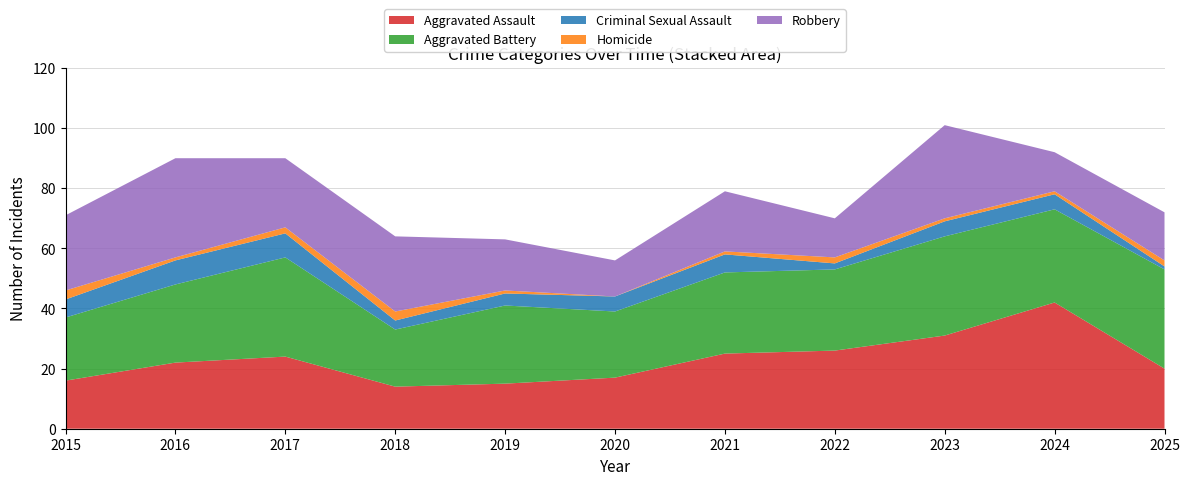

Reading left to right, extract all data points from this chart.

Aggravated Assault: 16	22	24	14	15	17	25	26	31	42	20
Aggravated Battery: 21	26	33	19	26	22	27	27	33	31	33
Criminal Sexual Assault: 6	8	8	3	4	5	6	2	5	5	1
Homicide: 3	1	2	3	1	0	1	2	1	1	2
Robbery: 25	33	23	25	17	12	20	13	31	13	16